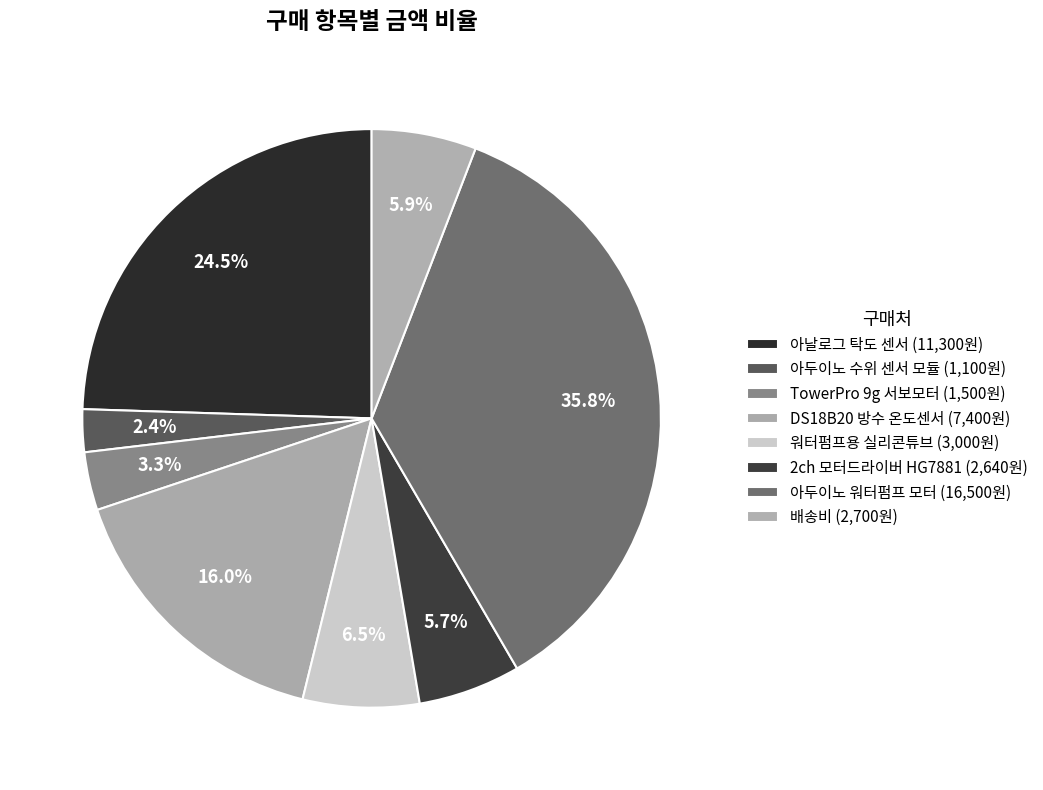

To the nearest percent, what is the difference between the largest and smallest slice percentages?

33%